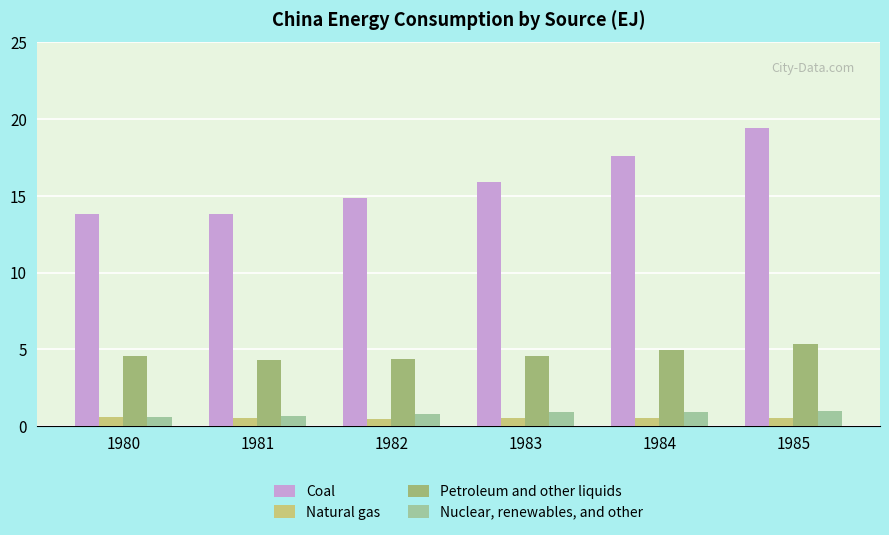

What is the spread (max minus min) of values at 1985?

18.9